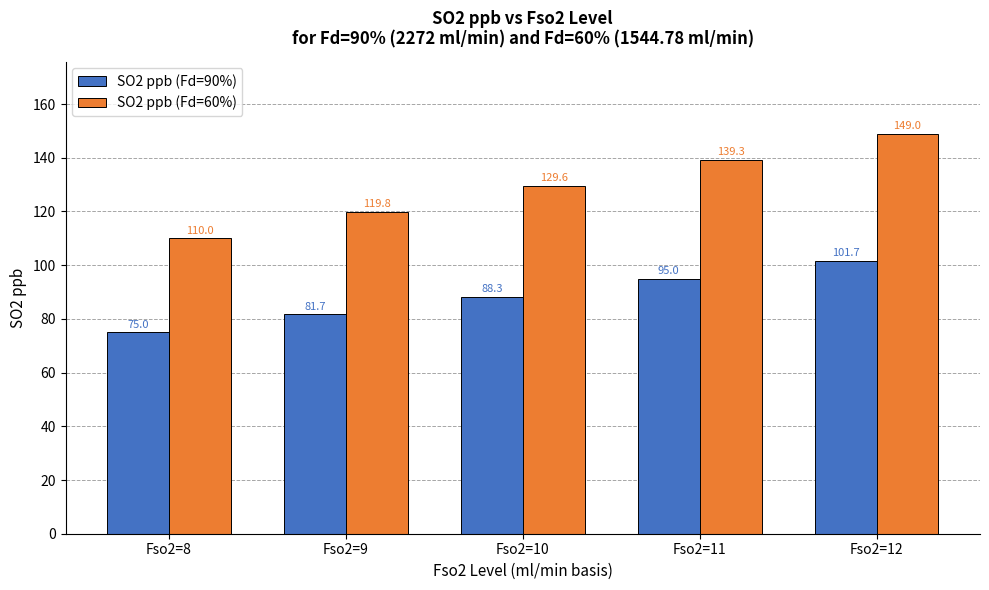

What is the approximate value of SO2 ppb (Fd=90%) at Fso2=10?

88.3